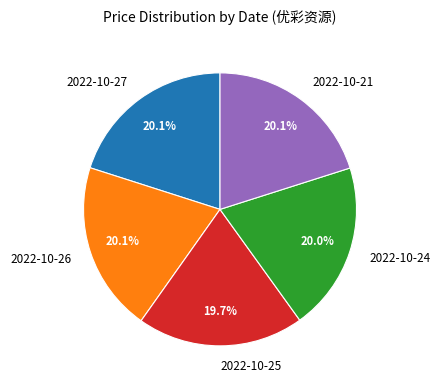

True or false: 2022-10-26 accounts for 28% of the total.

False